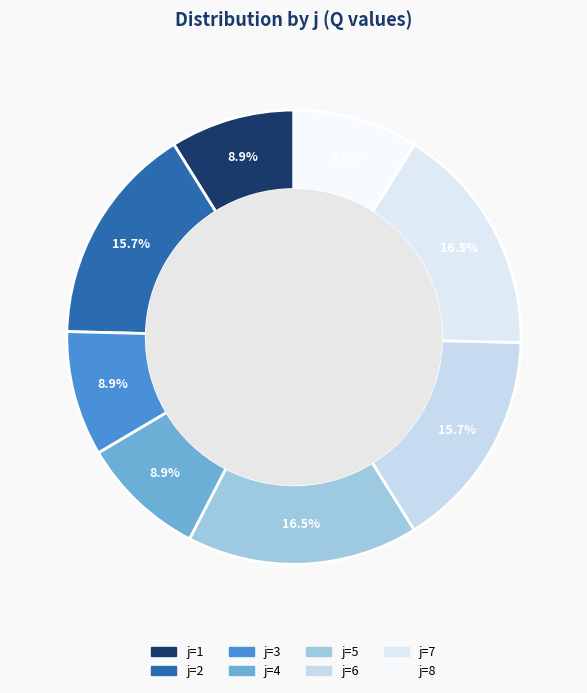

Count the number of slices in the pie.

8